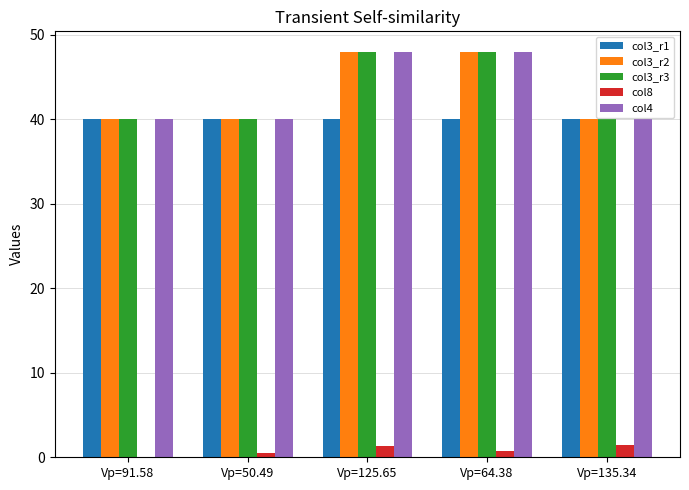

What are all the series names shown in the legend?

col3_r1, col3_r2, col3_r3, col8, col4